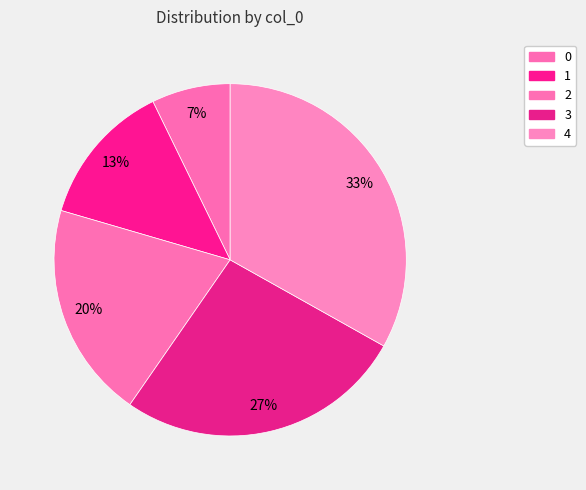

Rank the categories by value from lowest to highest.

0, 1, 2, 3, 4